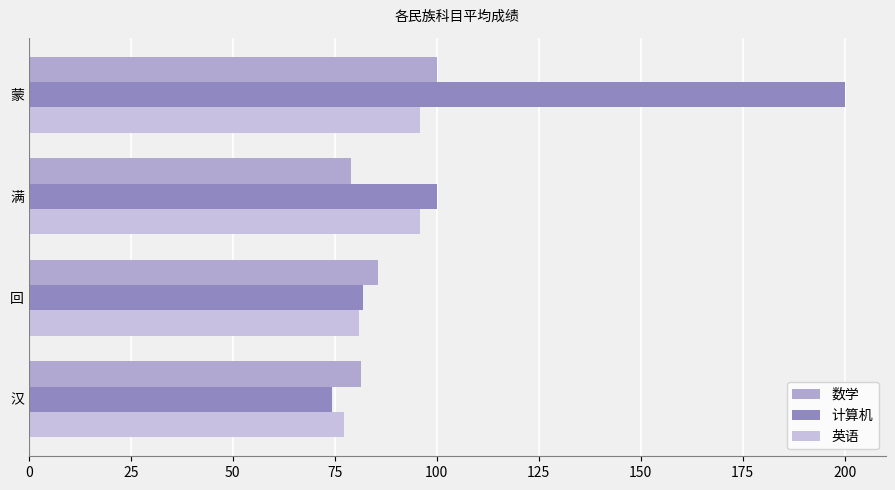

Which series has the largest total across all categories?

计算机